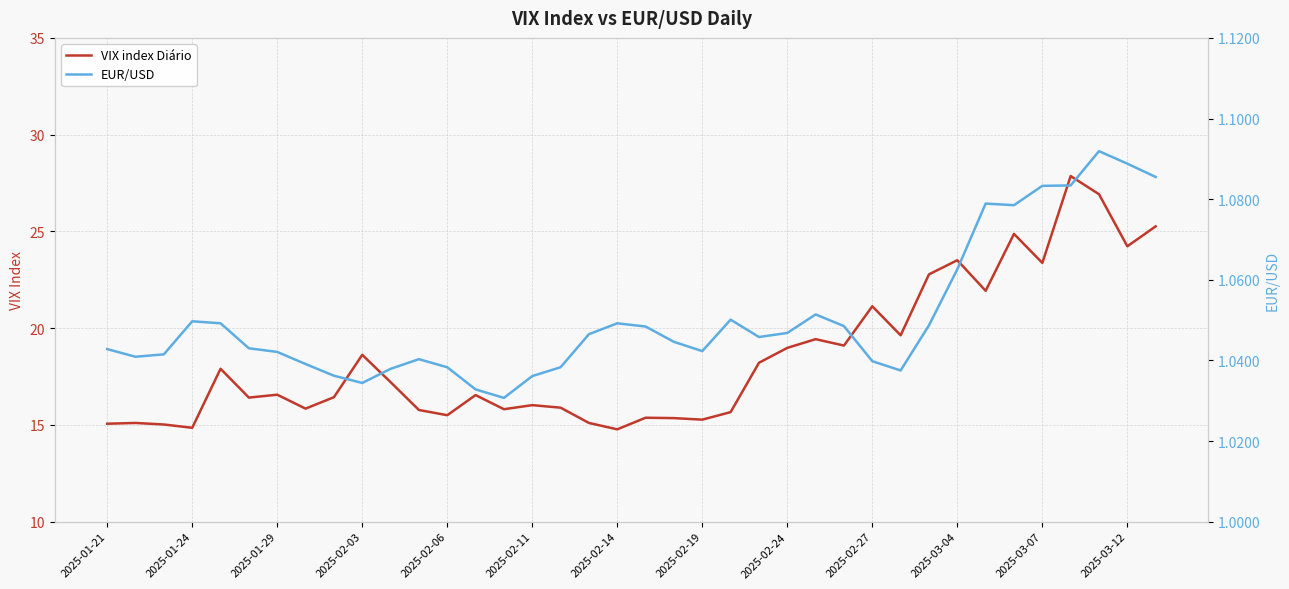

What position from the left is 2025-02-11?

16